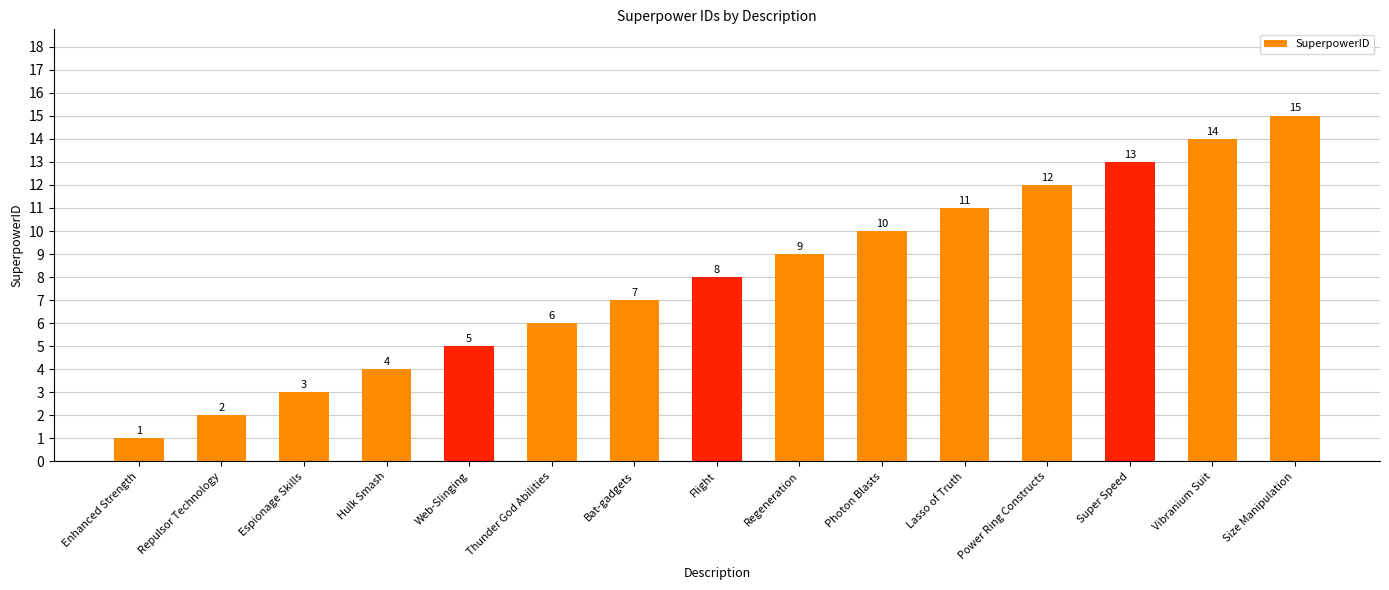

What is the sum of all values?

120